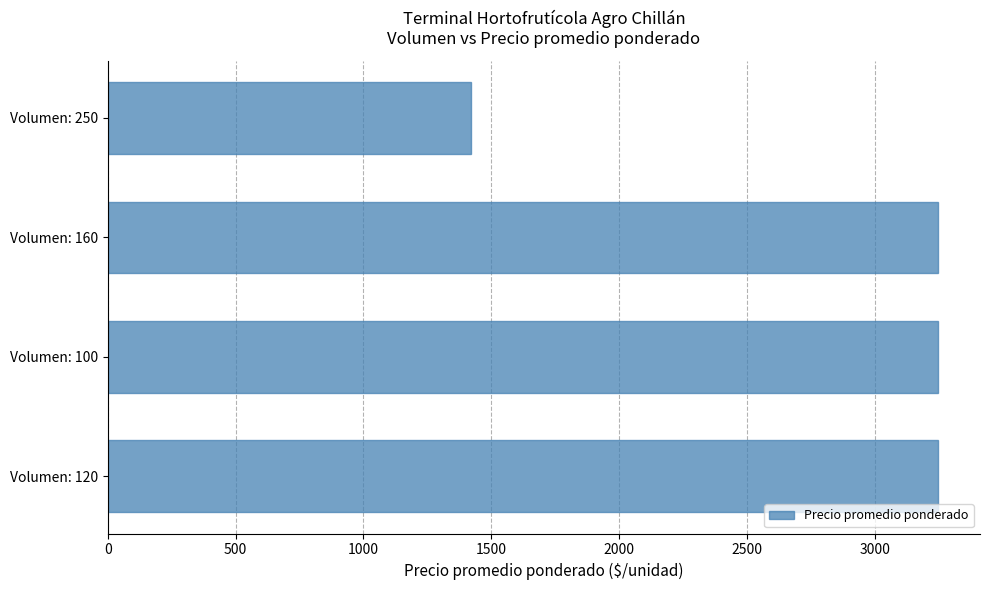

The chart shows a value of 2408 at Volumen: 250. True or false?

False